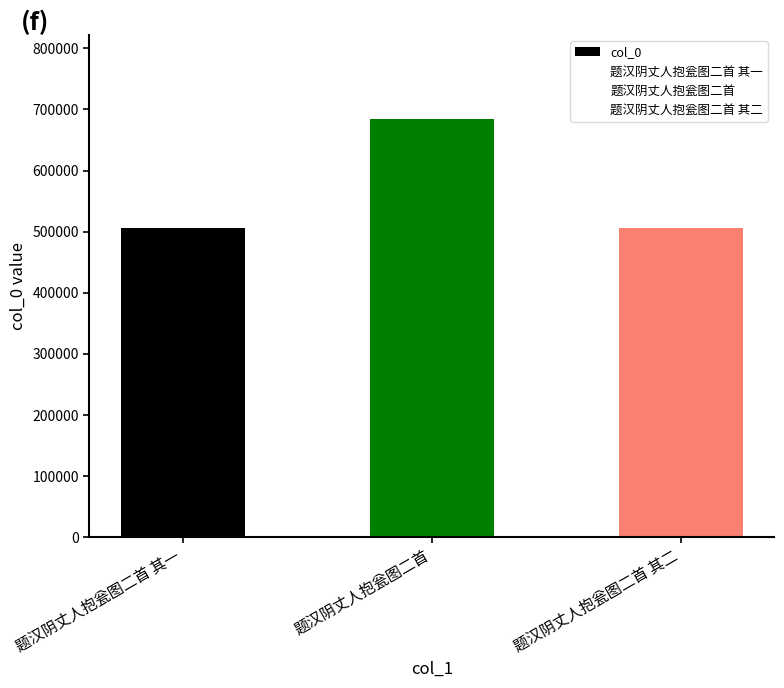

Which has a higher value, 题汉阴丈人抱瓮图二首 其一 or 题汉阴丈人抱瓮图二首?

题汉阴丈人抱瓮图二首